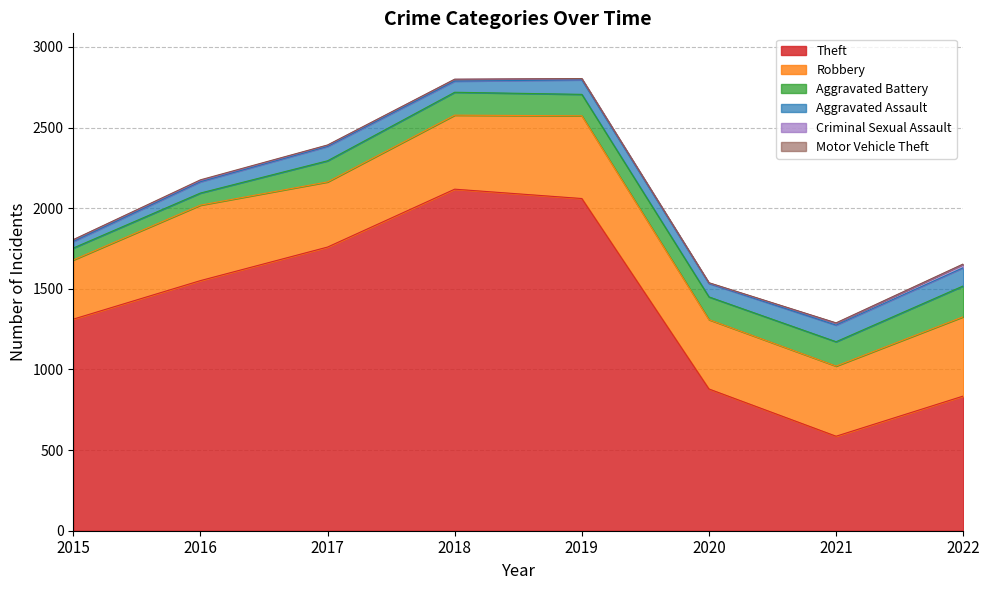

What are all the series names shown in the legend?

Theft, Robbery, Aggravated Battery, Aggravated Assault, Criminal Sexual Assault, Motor Vehicle Theft